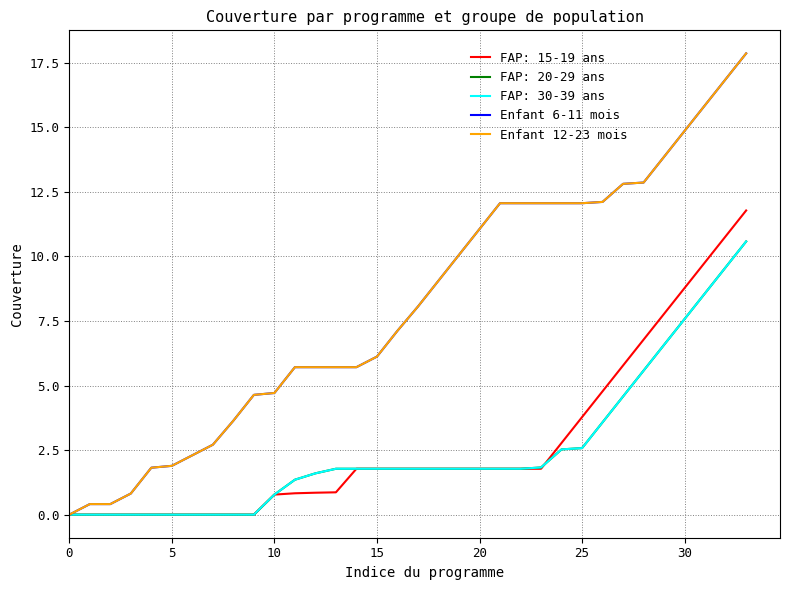

What is the label of the 2nd point from the right?

32